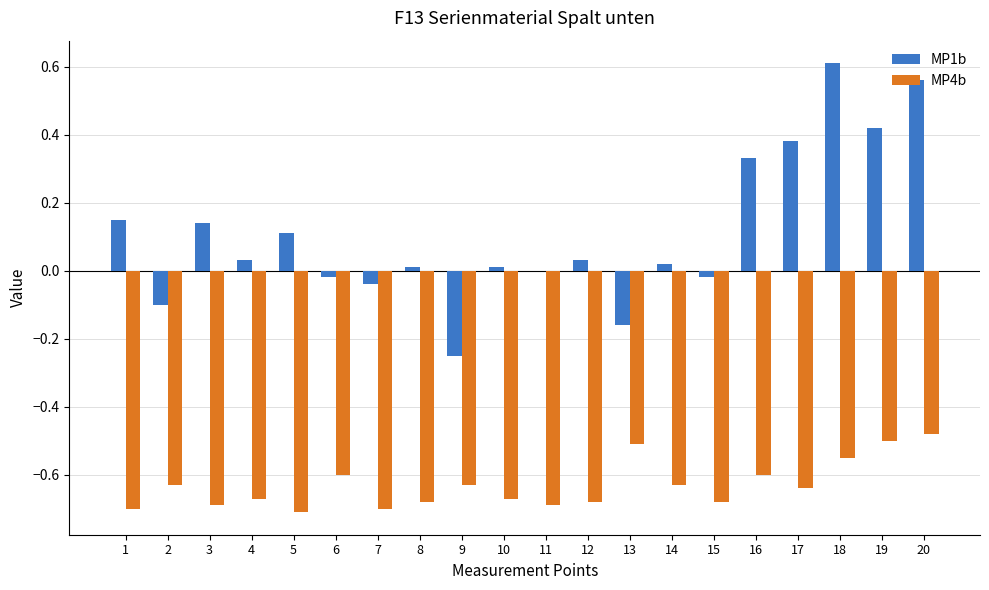

Which label corresponds to the largest value in the chart?

18